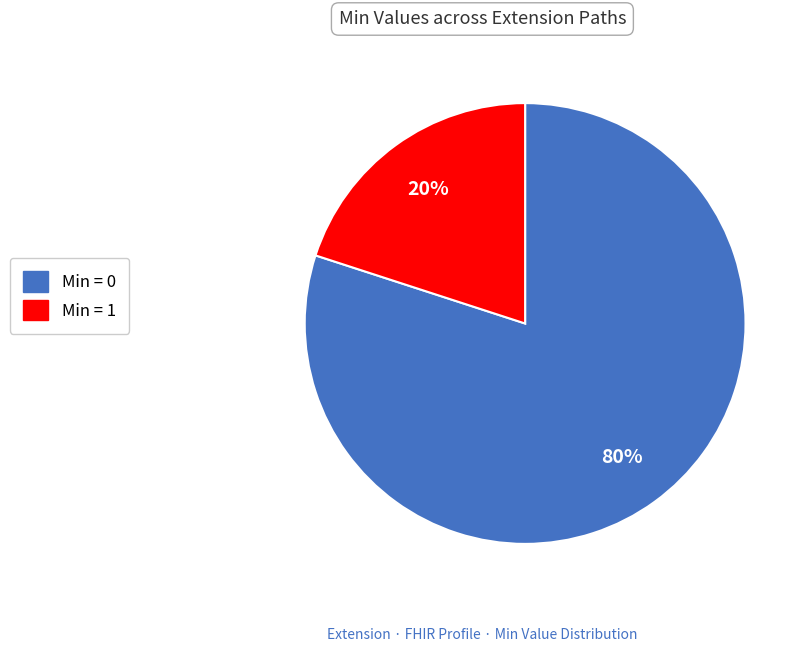

To the nearest percent, what is the difference between the largest and smallest slice percentages?

60%